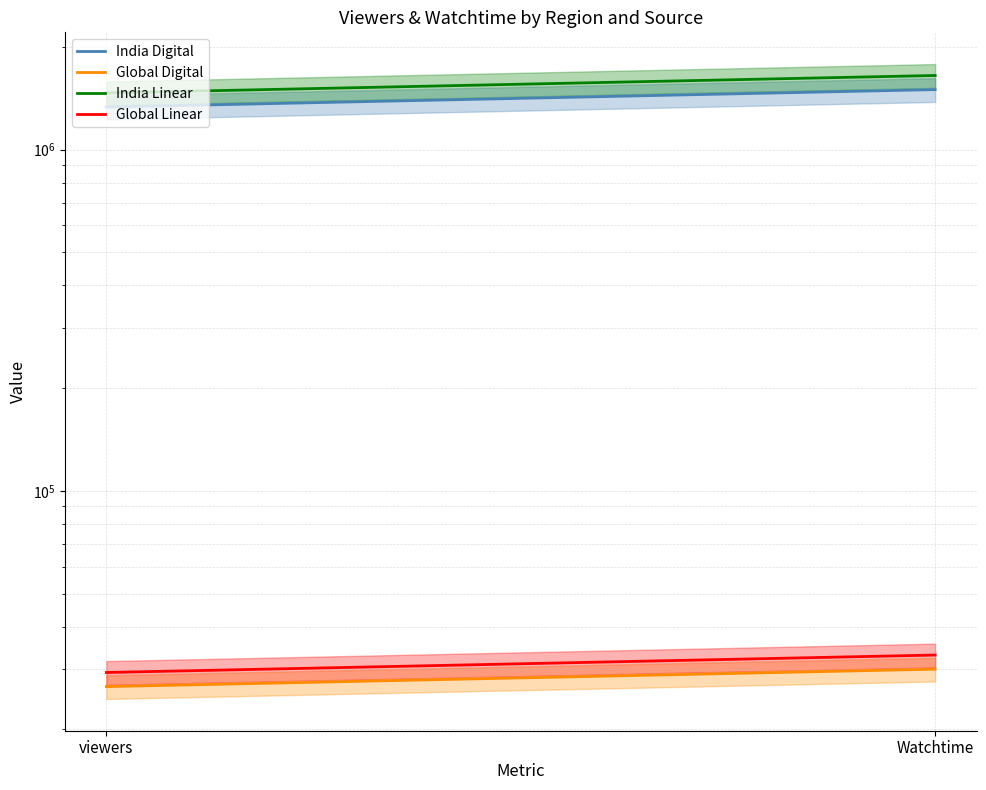

List the labels in order of Global Linear value, largest first.

Watchtime, viewers